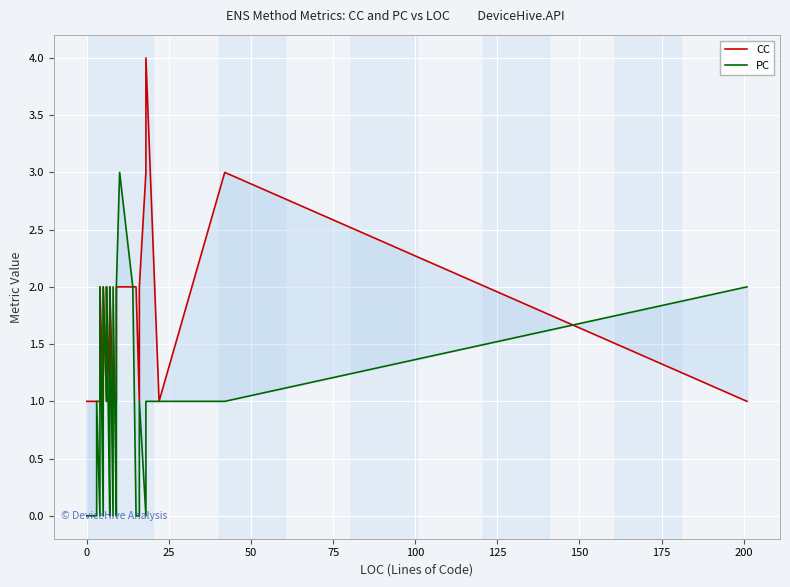

Is this an area chart (filled region under the line)?

No